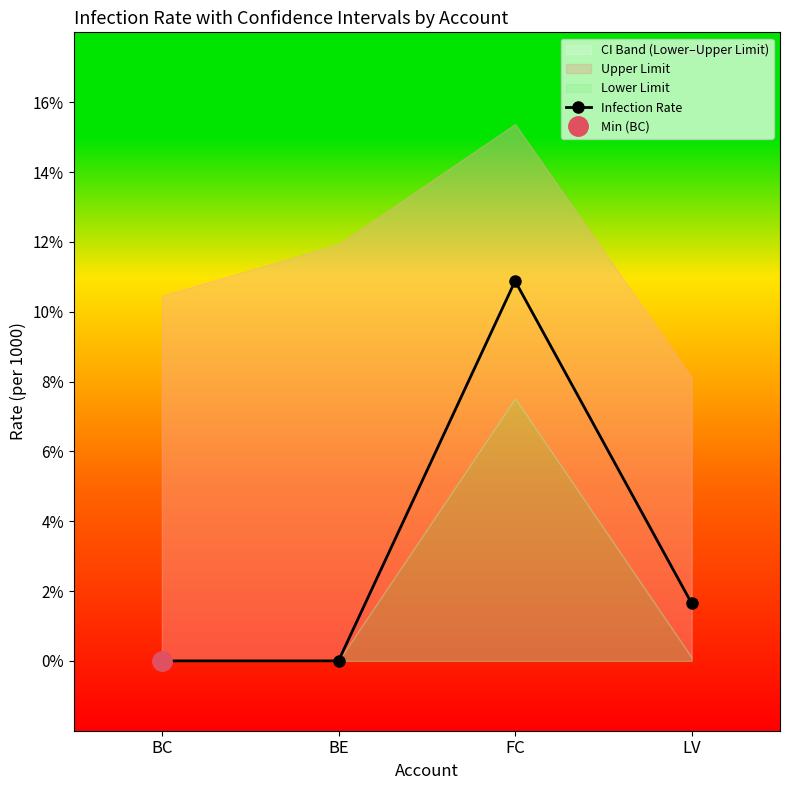

Is it true that the value at BC is 0.0?

True